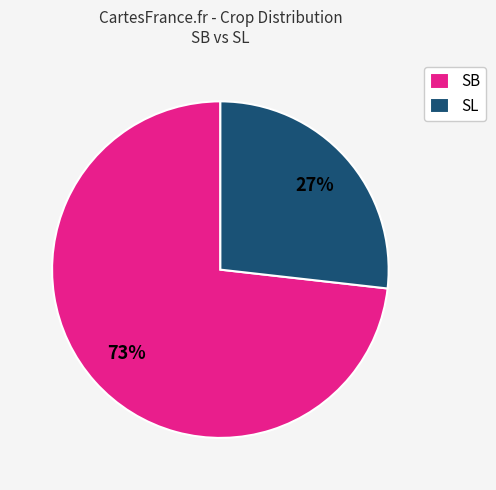

Count the number of slices in the pie.

2